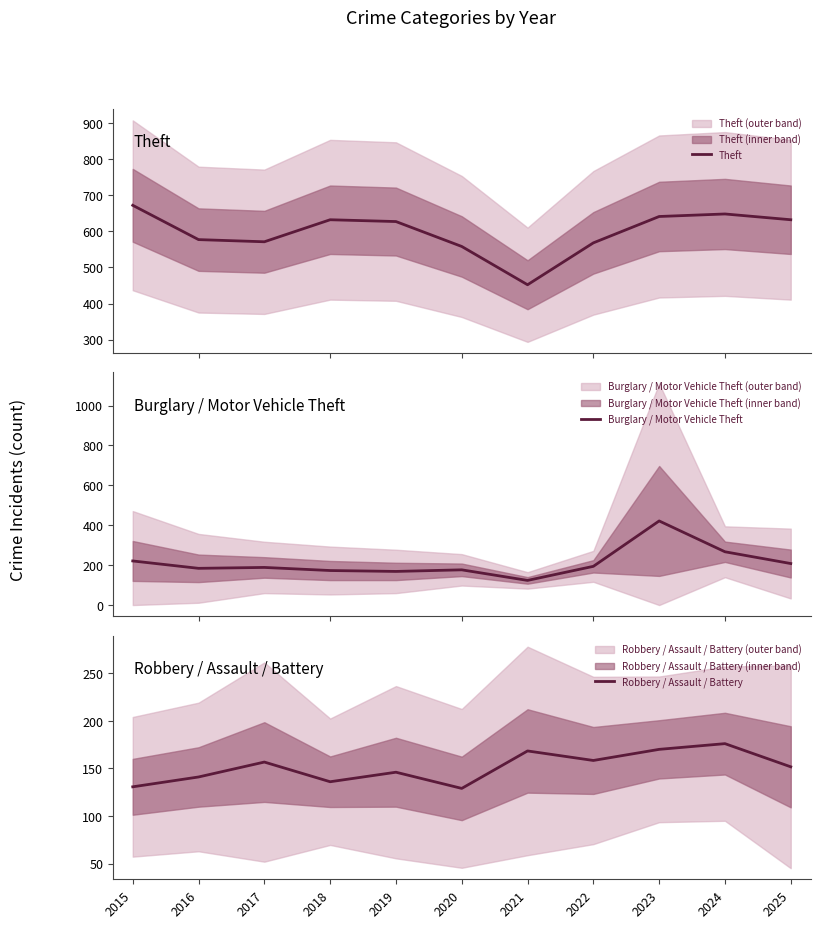

Which label corresponds to the largest value in the chart?

2015